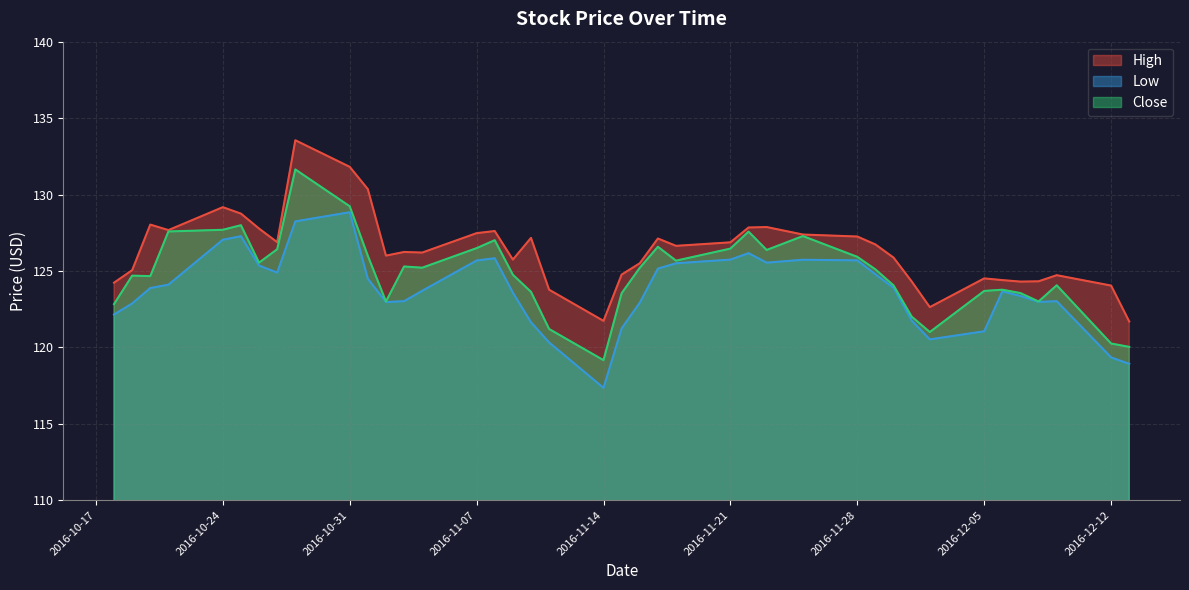

Rank the series by their maximum value, from highest to lowest.

High, Close, Low